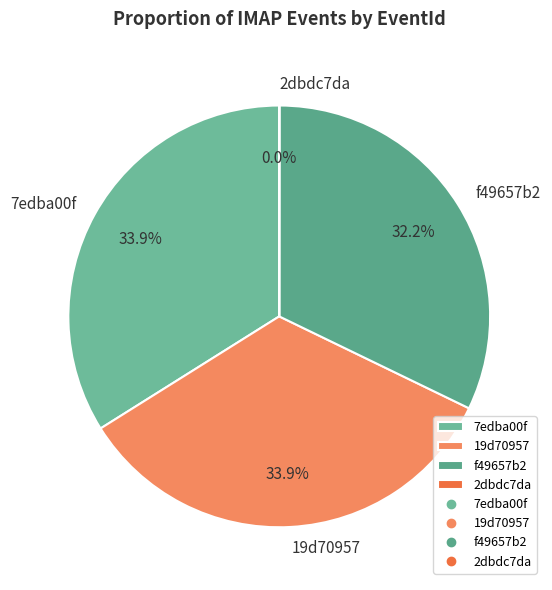

Do 7edba00f and 19d70957 together represent more than half of the pie?

Yes